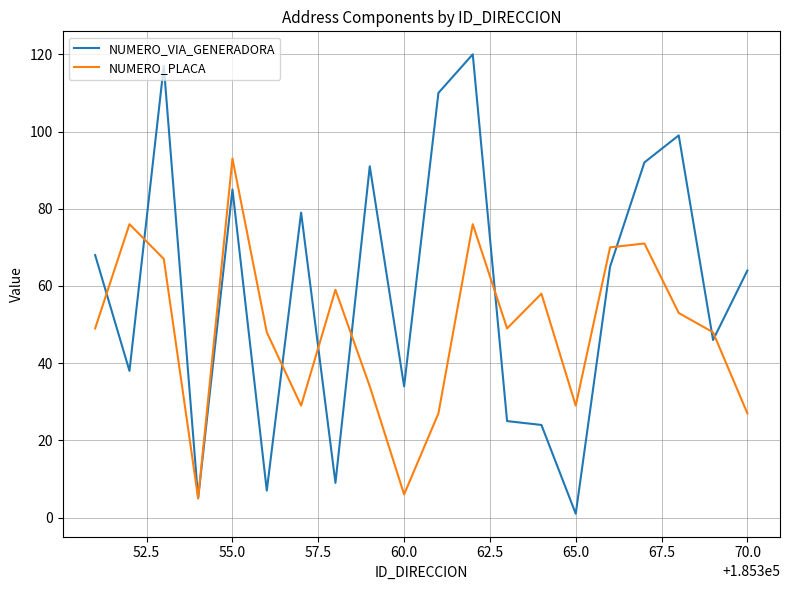

Which series has the widest spread of values?

NUMERO_VIA_GENERADORA